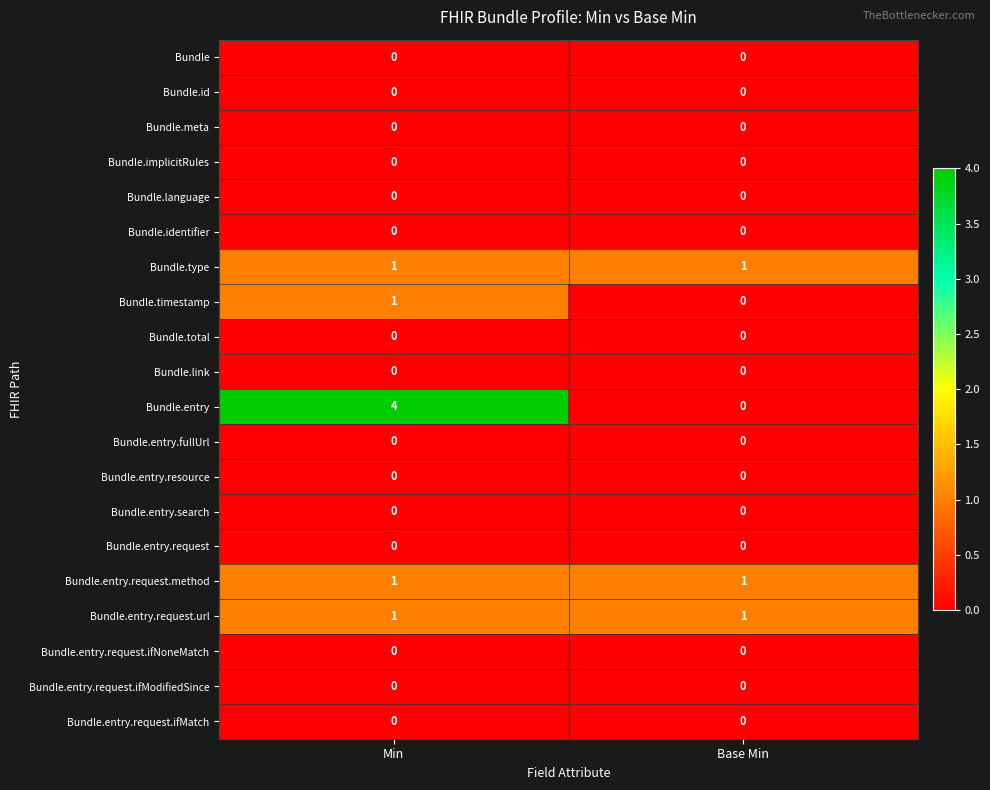

What is the maximum value shown in the chart?

4